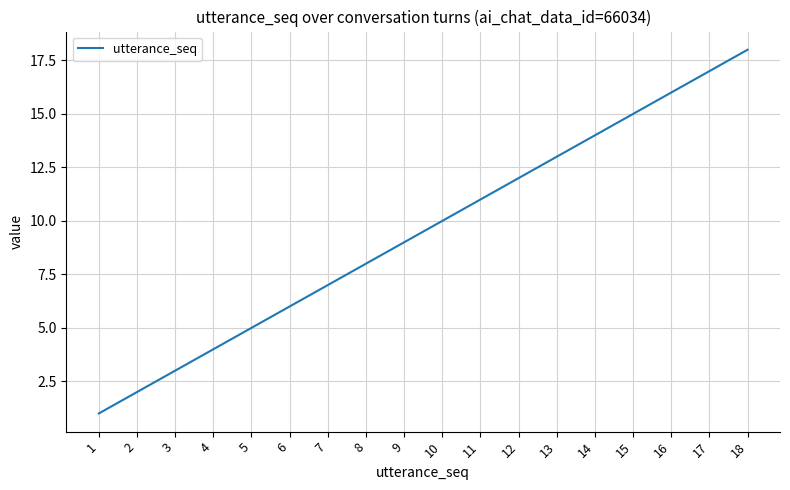

The chart shows a value of 29 at 16. True or false?

False